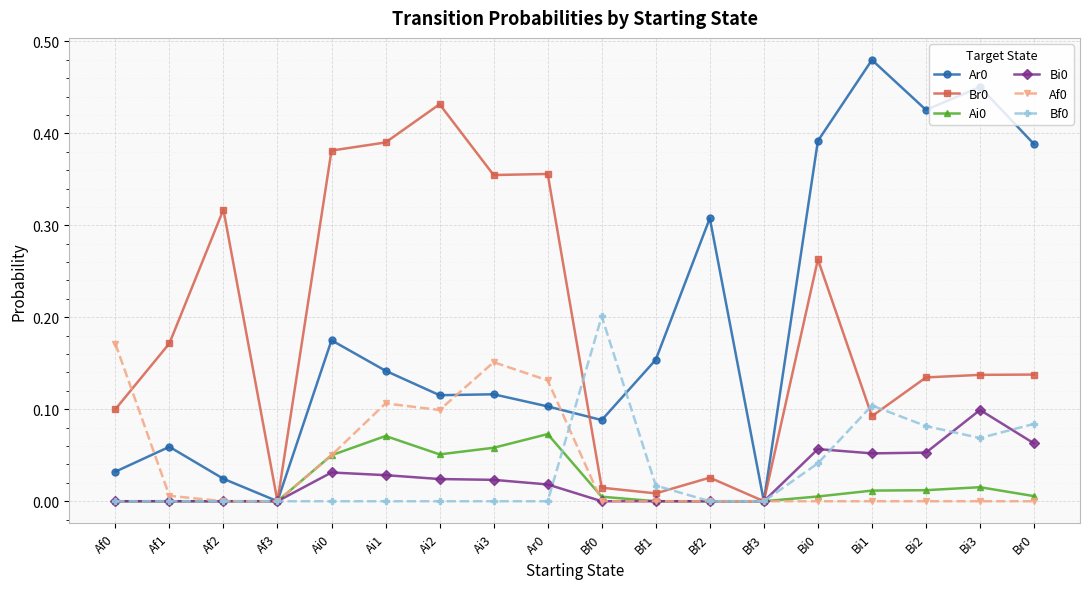

How many lines are shown in the chart?

6